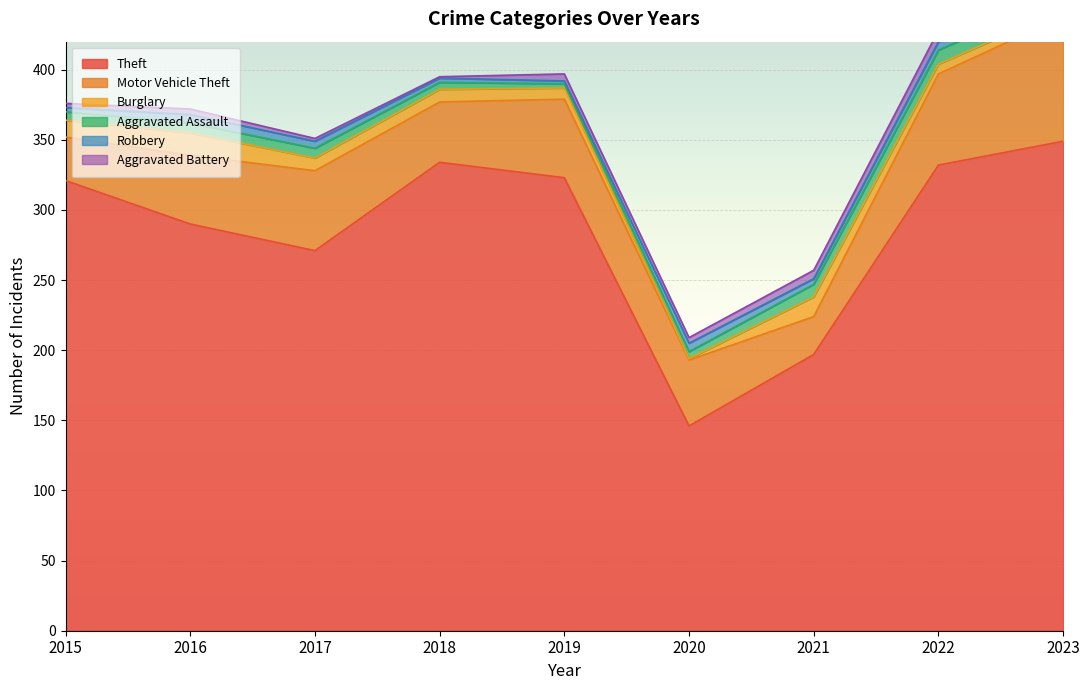

Is the value of Burglary at 2019 greater than the value of Theft at 2021?

No